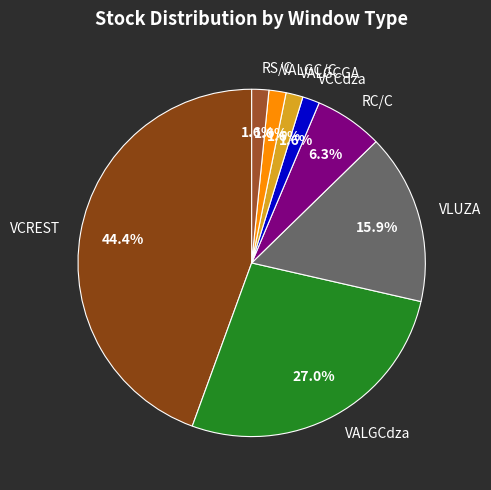

How many slices are in this pie chart?

8